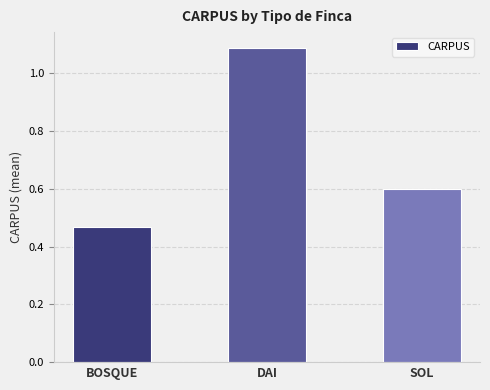

What is the sum of the values at DAI and BOSQUE?

1.6